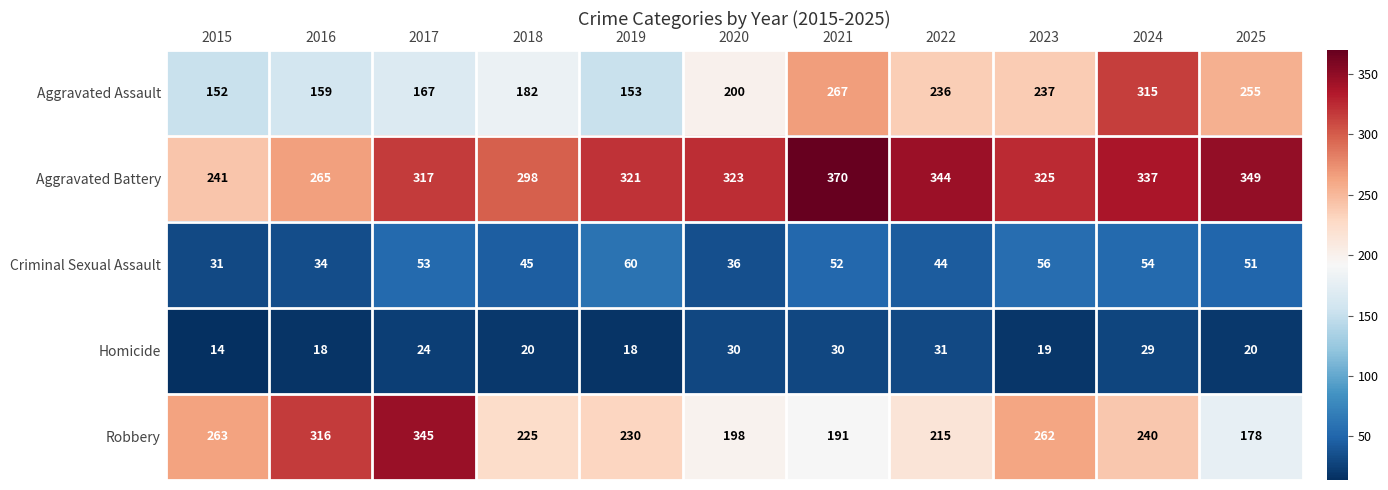

Where does the Robbery series first go above 230?

2015